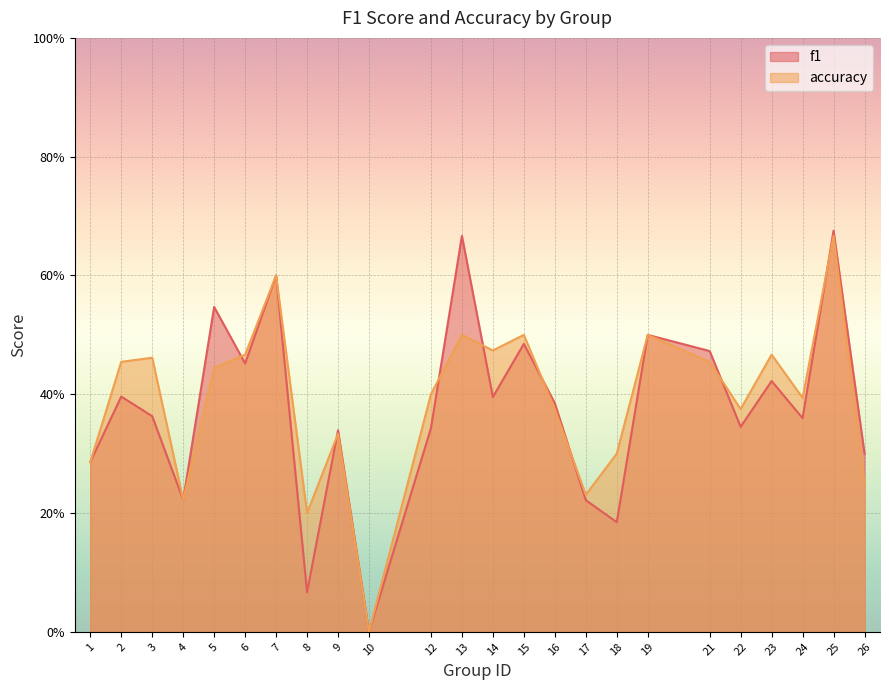

What is the sum of the f1 values at 21 and 25?

1.1